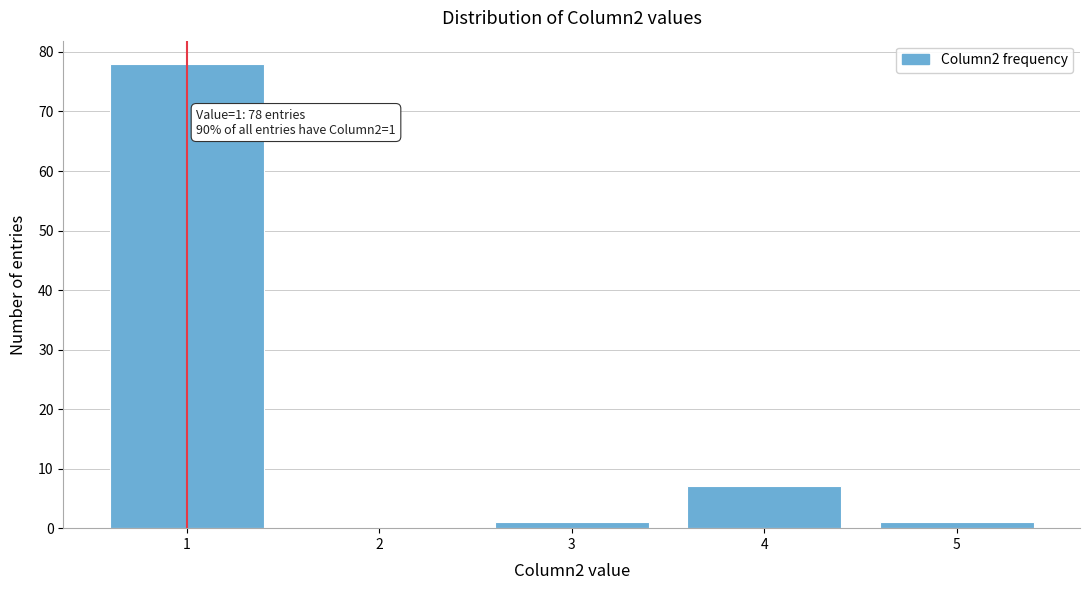

Reading left to right, what are all the values shown in this chart?

1=78	2=0	3=1	4=7	5=1